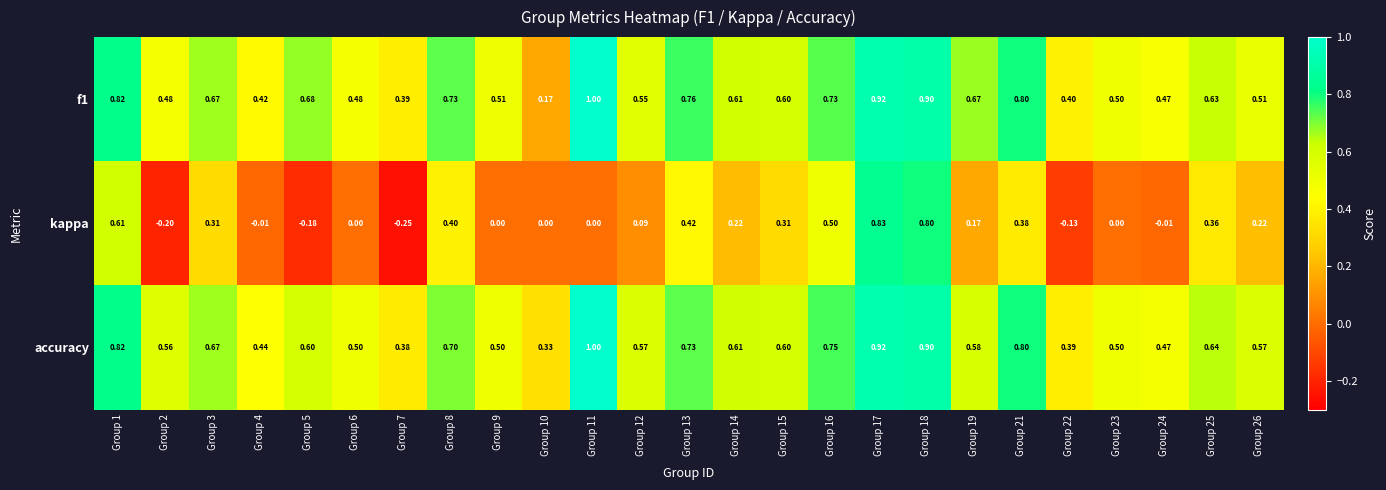

Which series has the widest spread of values?

kappa